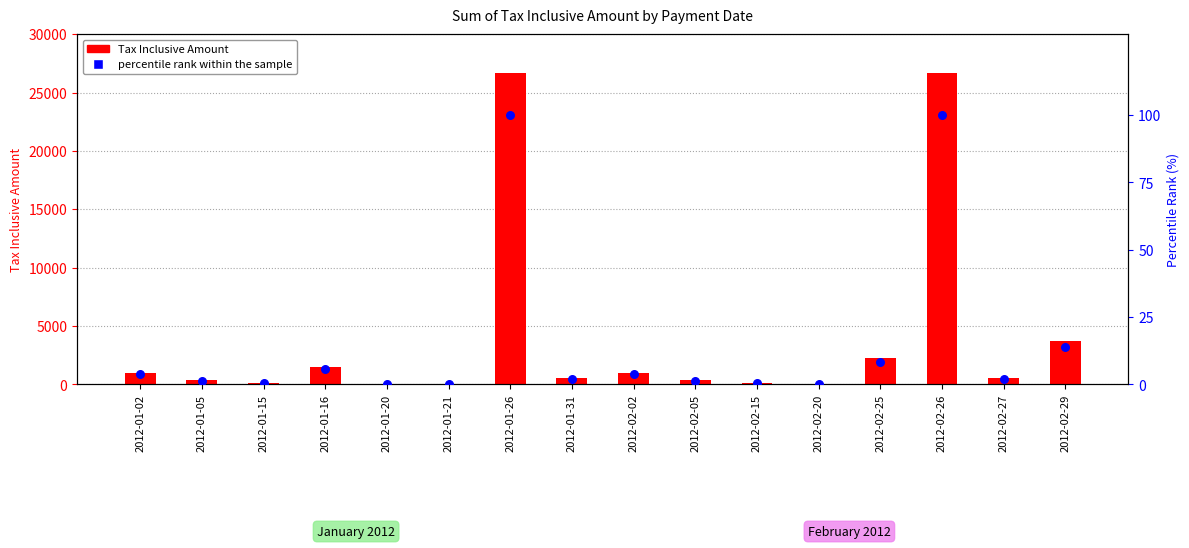

At how many categories does at least one series exceed 6432?

2